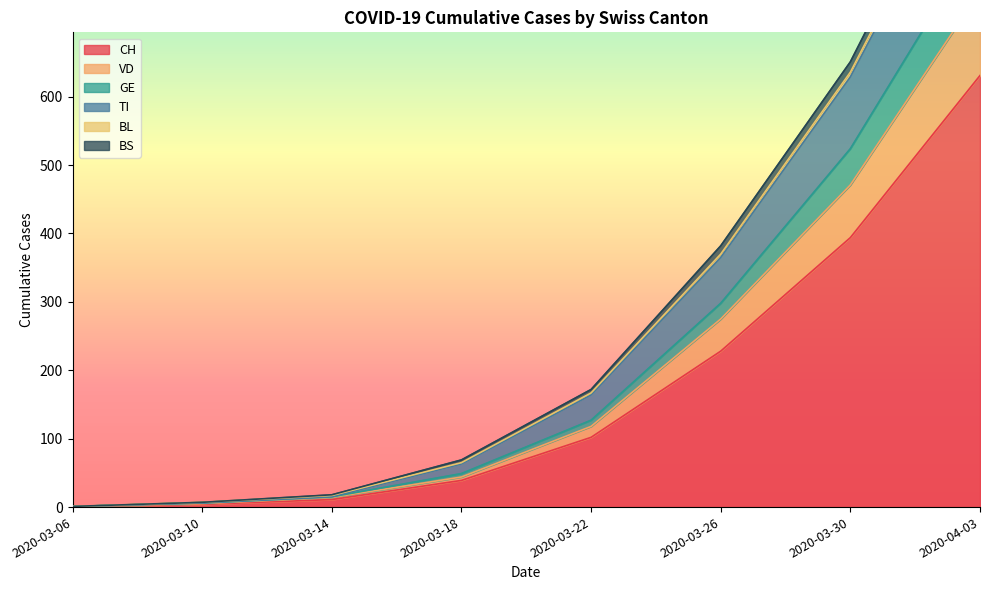

True or false: CH has a value of 326 at 2020-03-26.

False